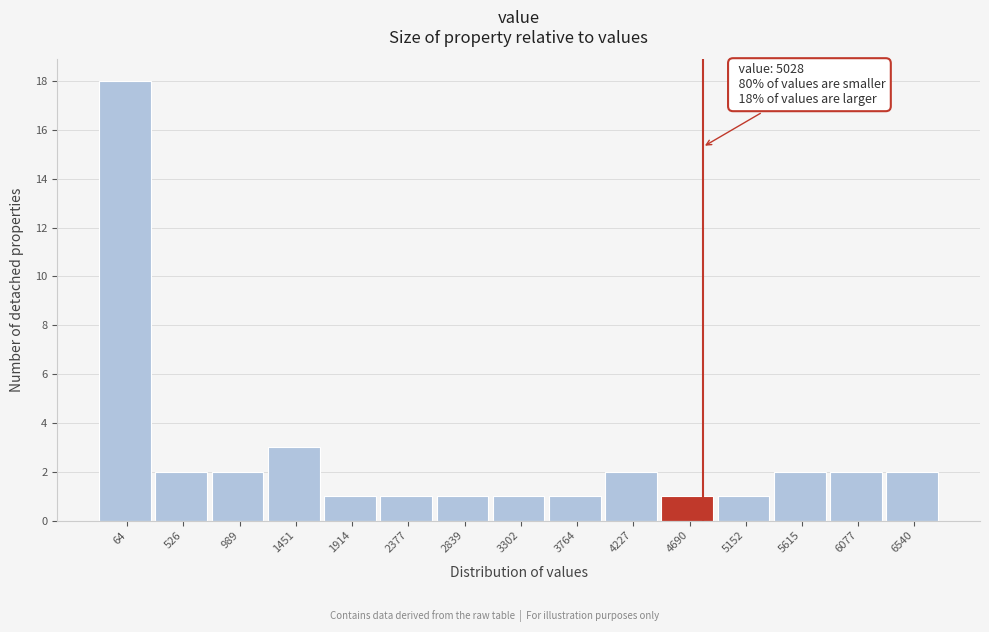

Reading right to left, what are all the values shown in this chart?

2	2	2	1	1	2	1	1	1	1	1	3	2	2	18